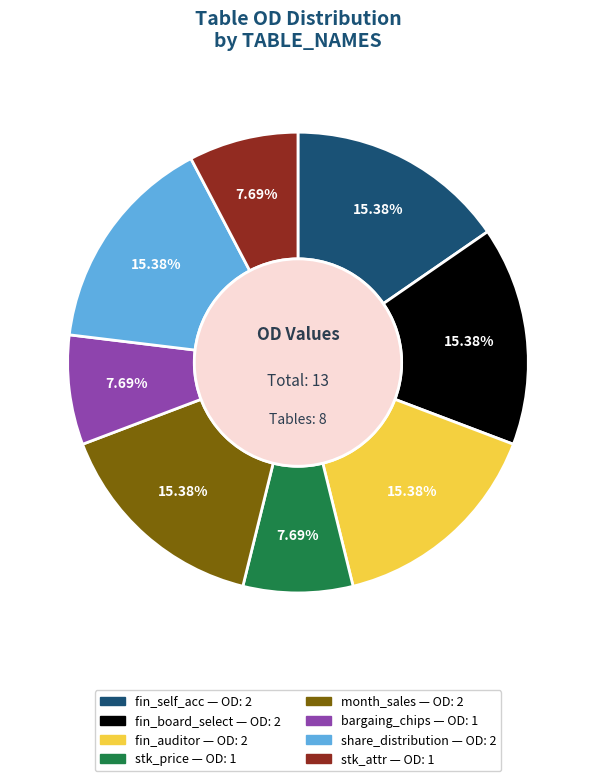

Does any single category account for the majority?

No